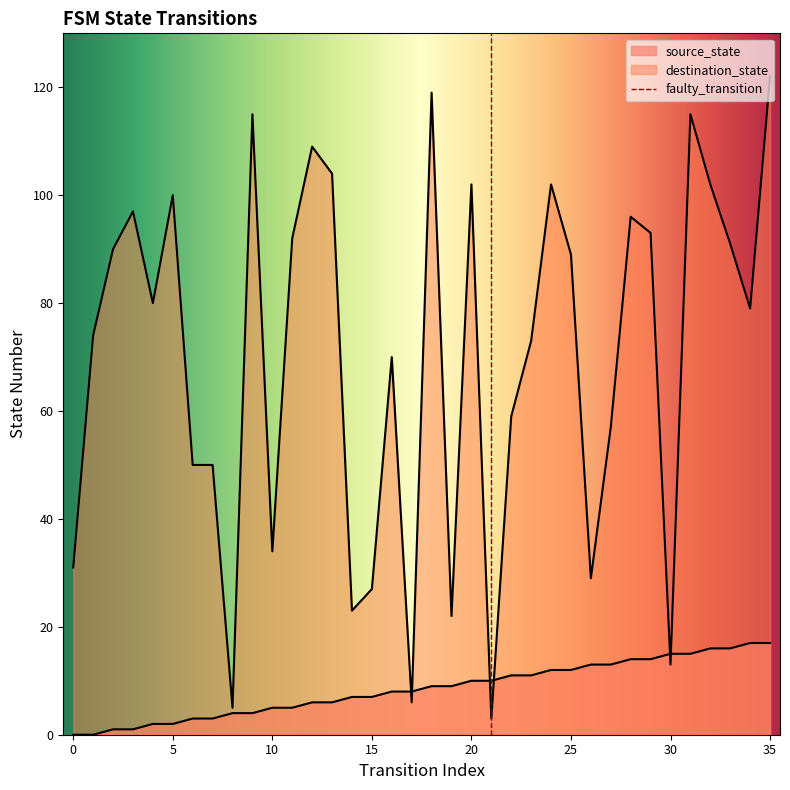

Which series changed the most between 1 and 26?

destination_state